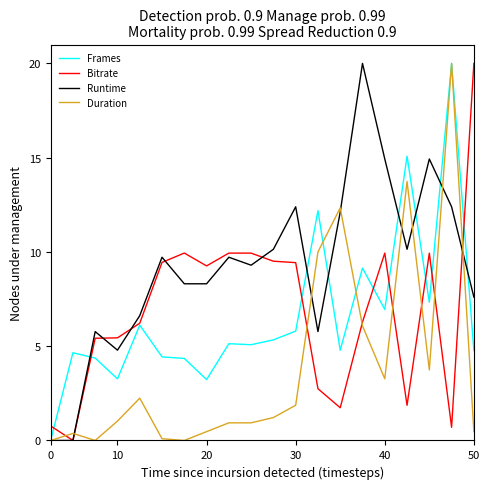

Which series has the largest total across all categories?

Runtime